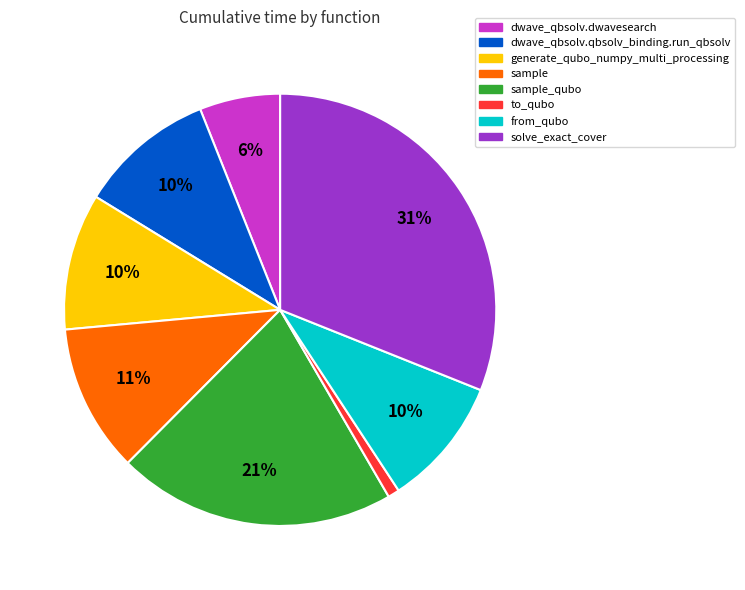

Combined, do sample_qubo and generate_qubo_numpy_multi_processing account for over 50%?

No